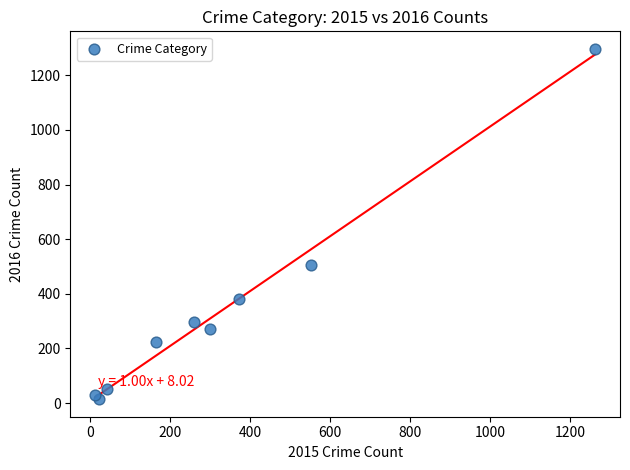

What Y value in the scatter plot is closest to 655?

505